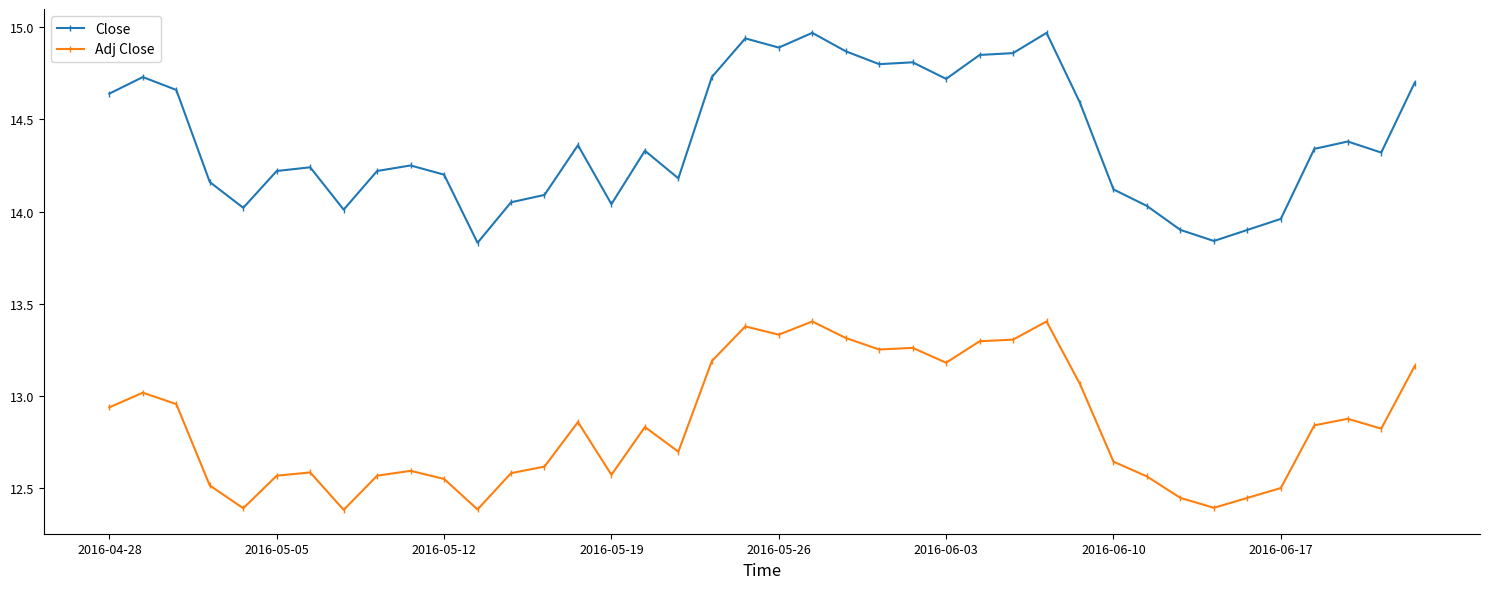

What is the difference between the maximum and second lowest values in the Close series?

1.1